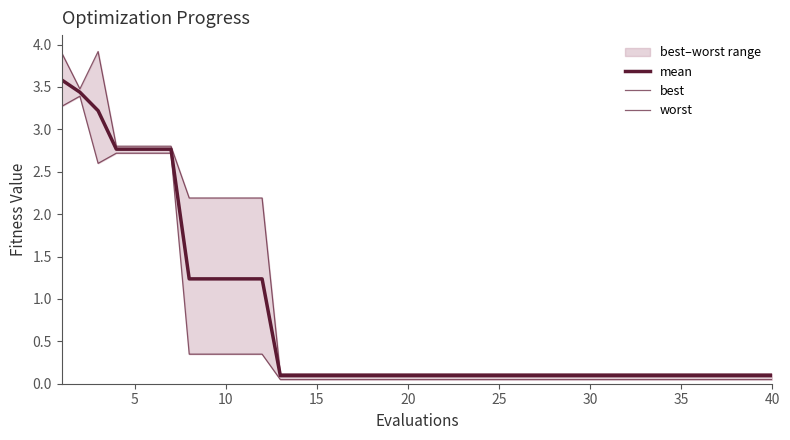

True or false: mean has more than 2 points higher than both neighbors.

False